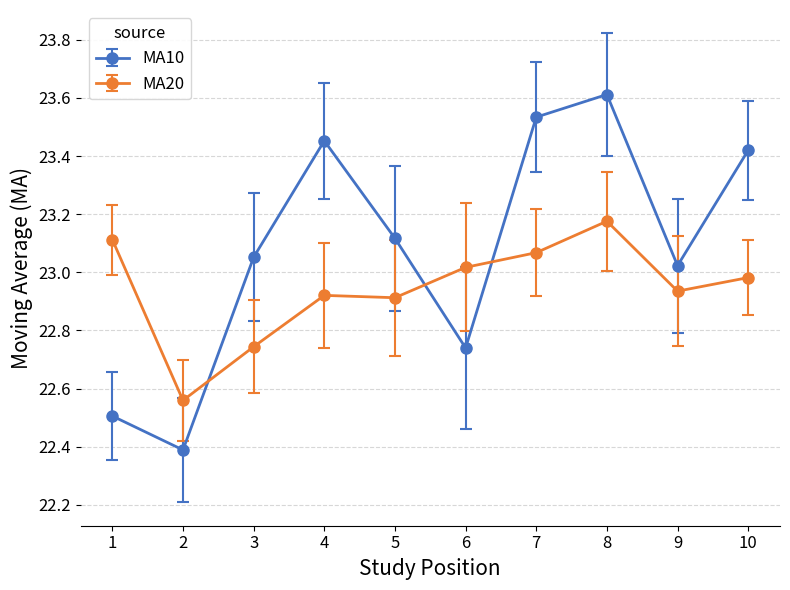

List the series in order of their overall mean, highest first.

MA10, MA20